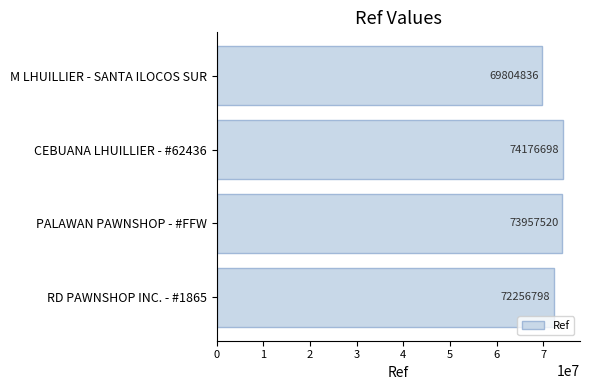

What is the sum of all values?

290195852